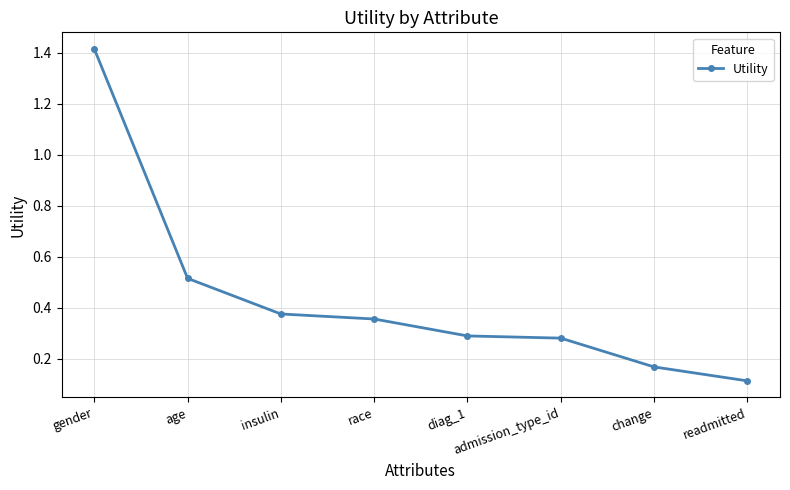

What is the maximum value shown in the chart?

1.4